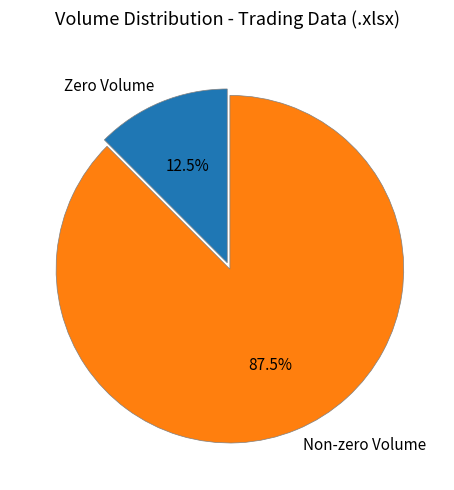

What is the total percentage of Non-zero Volume and Zero Volume?

100.0%